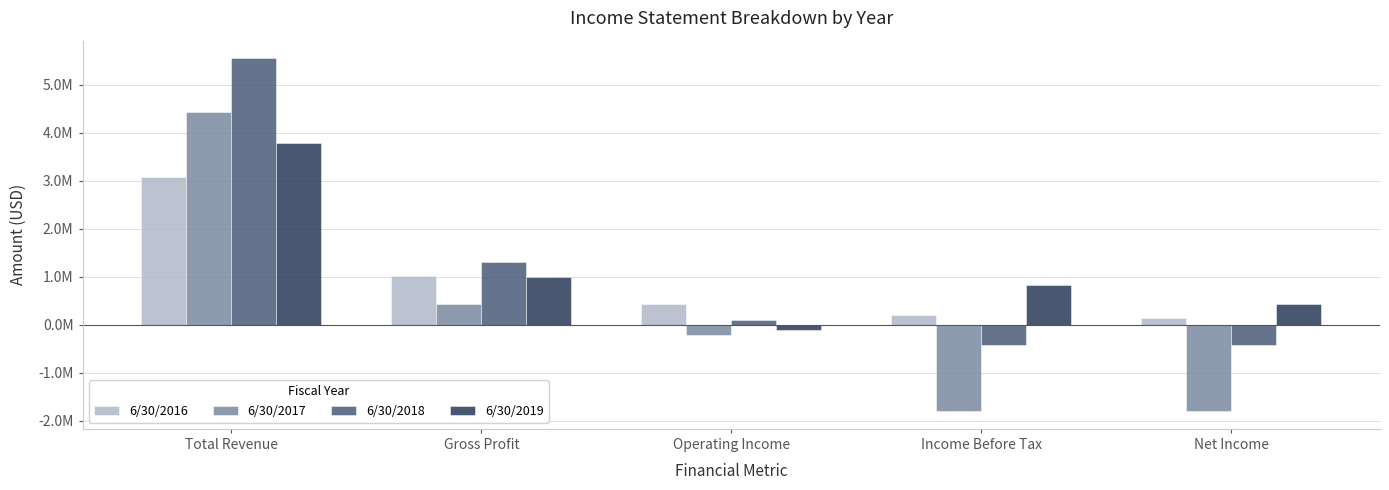

What are all the series names shown in the legend?

6/30/2016, 6/30/2017, 6/30/2018, 6/30/2019